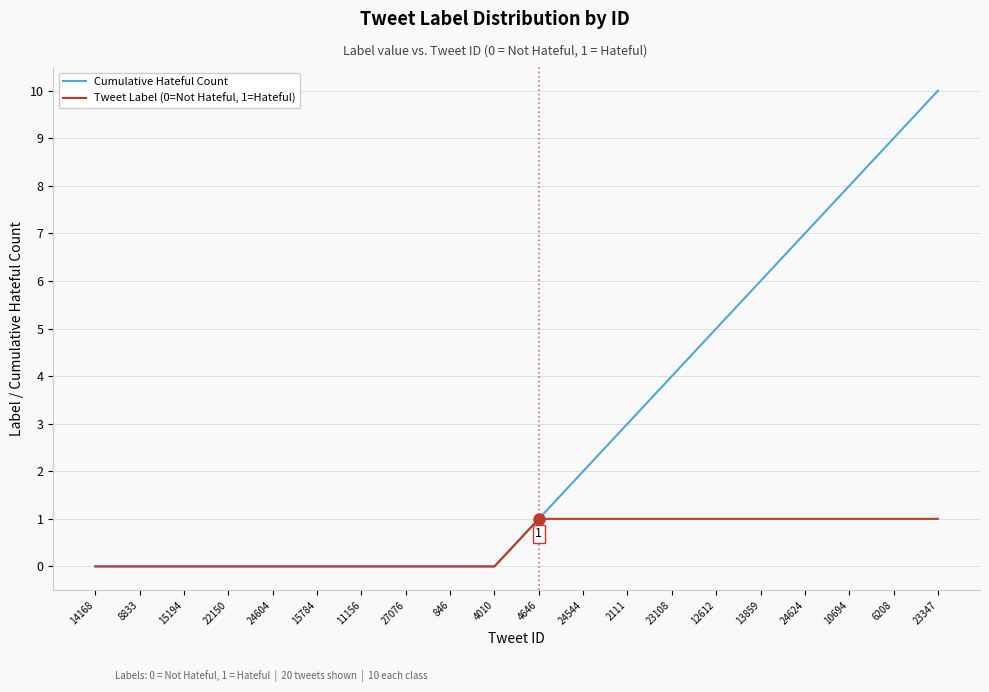

What position from the right is 24604?

16